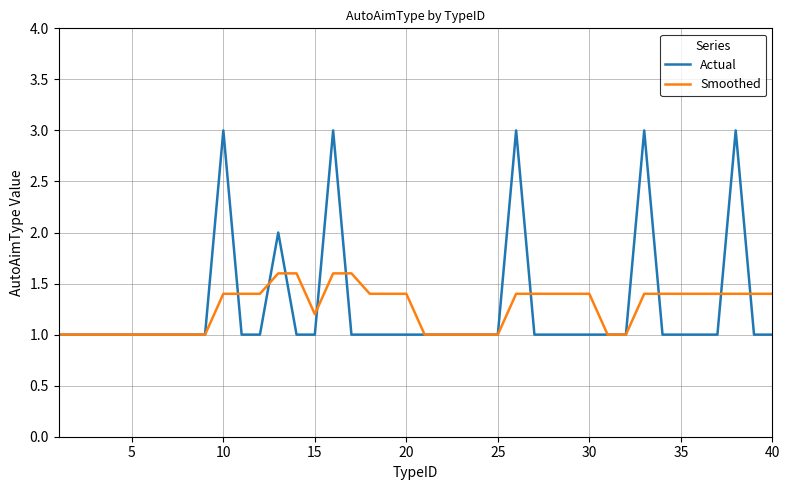

What is the maximum value shown in the chart?

3.0